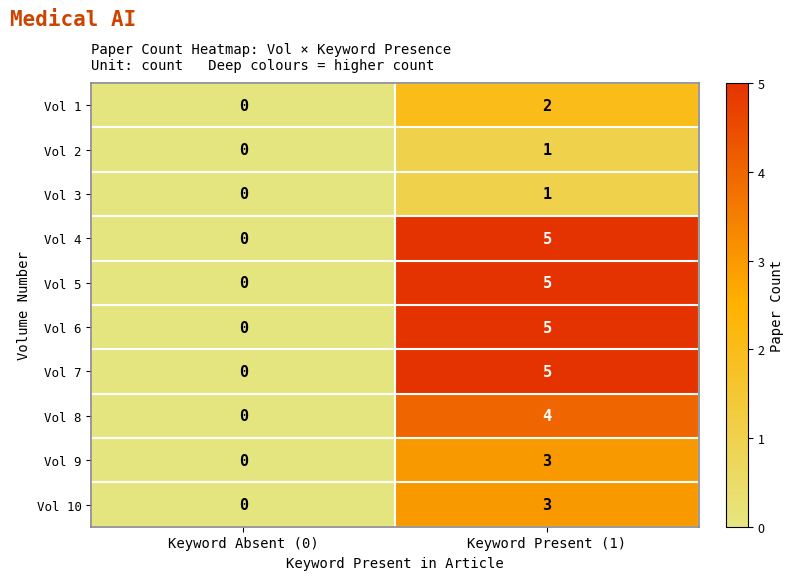

Reading left to right, transcribe all the data shown in this chart.

Vol 1: Keyword Absent (0)=0	Keyword Present (1)=2
Vol 2: Keyword Absent (0)=0	Keyword Present (1)=1
Vol 3: Keyword Absent (0)=0	Keyword Present (1)=1
Vol 4: Keyword Absent (0)=0	Keyword Present (1)=5
Vol 5: Keyword Absent (0)=0	Keyword Present (1)=5
Vol 6: Keyword Absent (0)=0	Keyword Present (1)=5
Vol 7: Keyword Absent (0)=0	Keyword Present (1)=5
Vol 8: Keyword Absent (0)=0	Keyword Present (1)=4
Vol 9: Keyword Absent (0)=0	Keyword Present (1)=3
Vol 10: Keyword Absent (0)=0	Keyword Present (1)=3